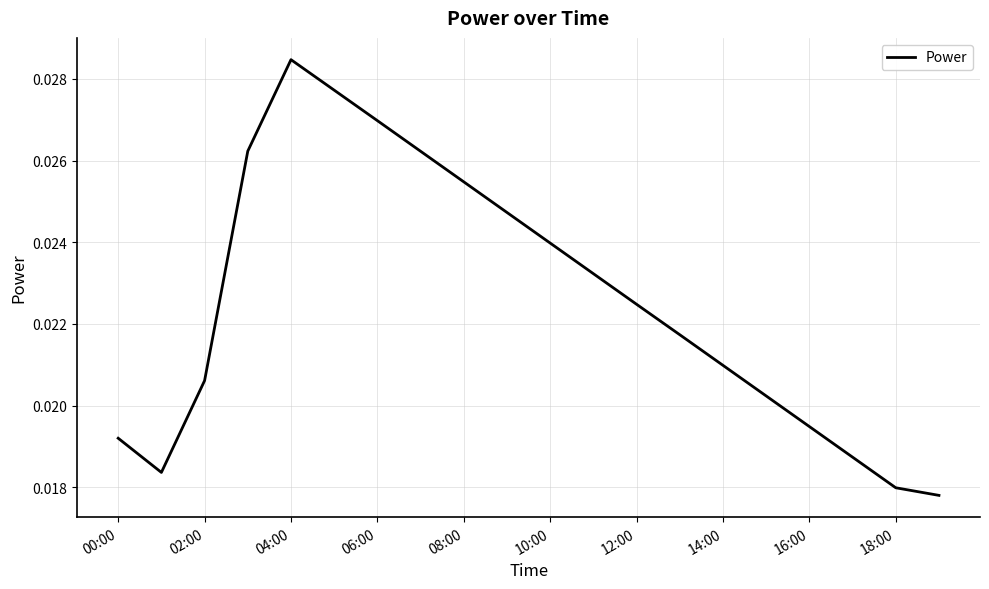

Is this an area chart (filled region under the line)?

No